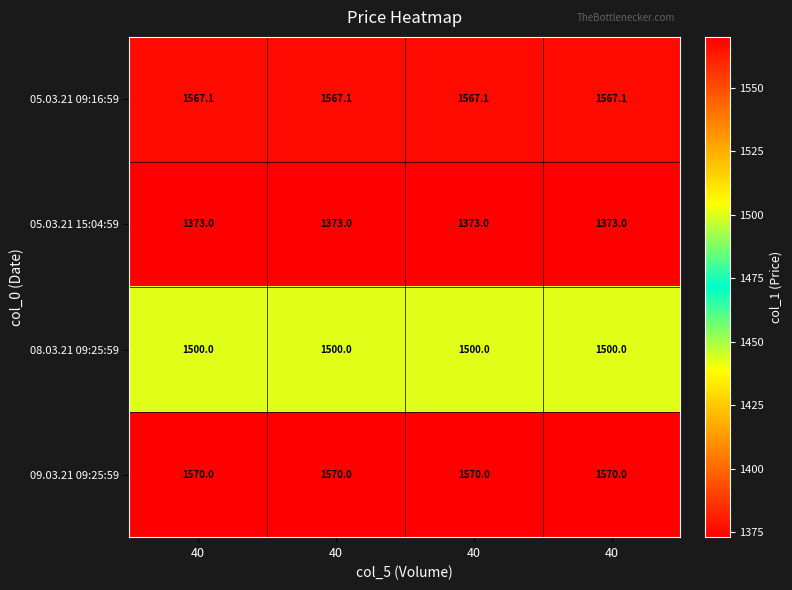

Reading right to left, what are all the values shown in this chart?

05.03.21 09:16:59: 40=1567.1	40=1567.1	40=1567.1	40=1567.1
05.03.21 15:04:59: 40=1373.0	40=1373.0	40=1373.0	40=1373.0
08.03.21 09:25:59: 40=1500.0	40=1500.0	40=1500.0	40=1500.0
09.03.21 09:25:59: 40=1570.0	40=1570.0	40=1570.0	40=1570.0